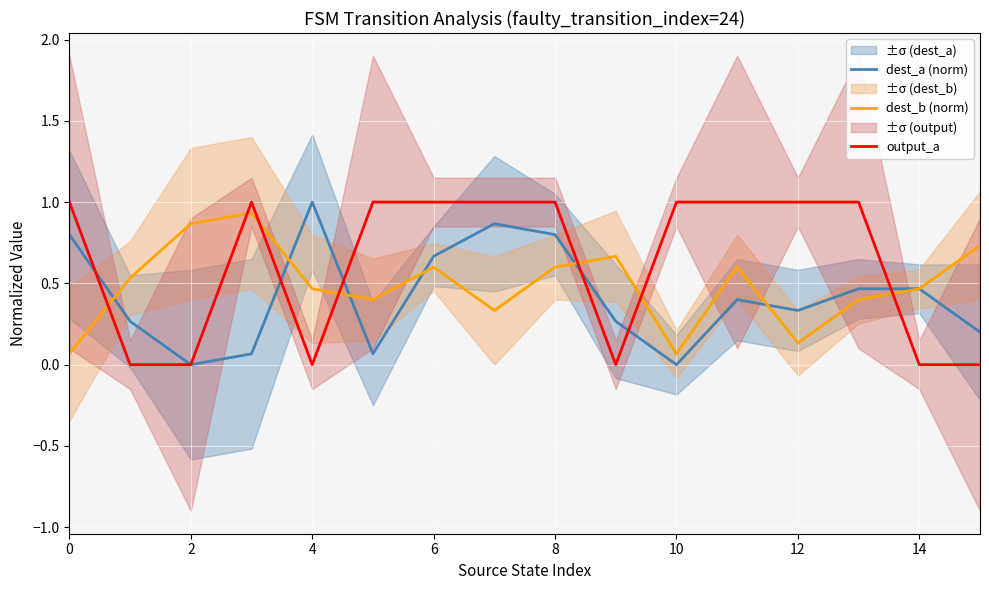

How many intersections are there between dest_b (norm) and output_a?

7